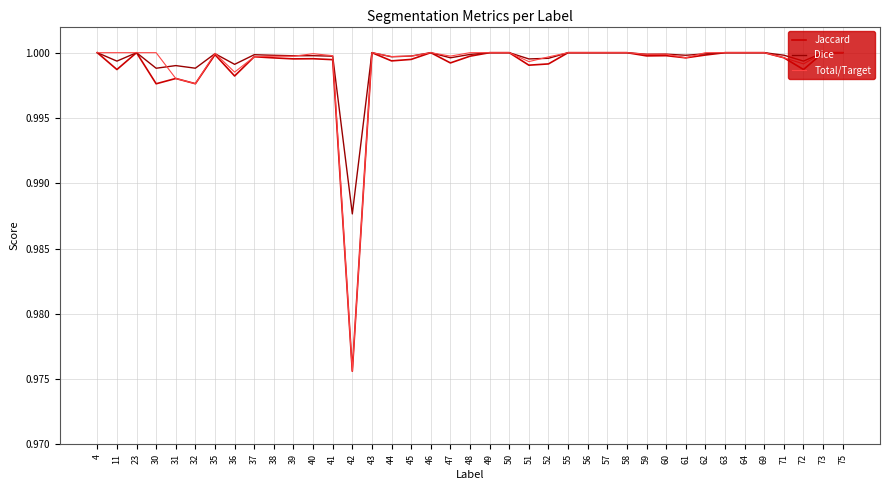

What is the total value across all series at 59?

3.0